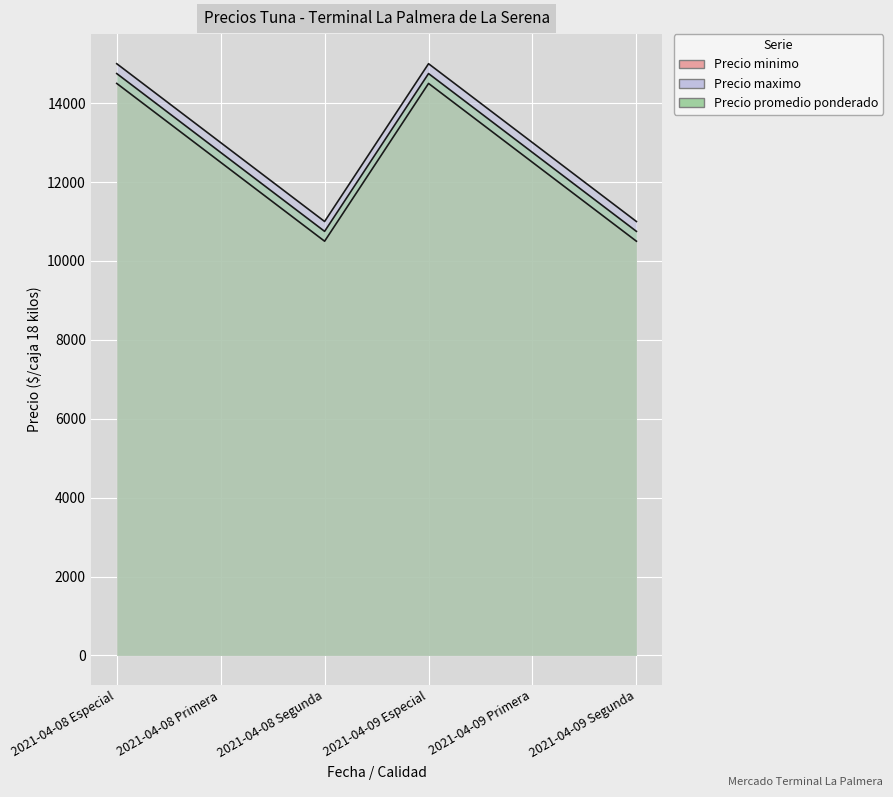

What is the maximum value for Precio minimo?

14500